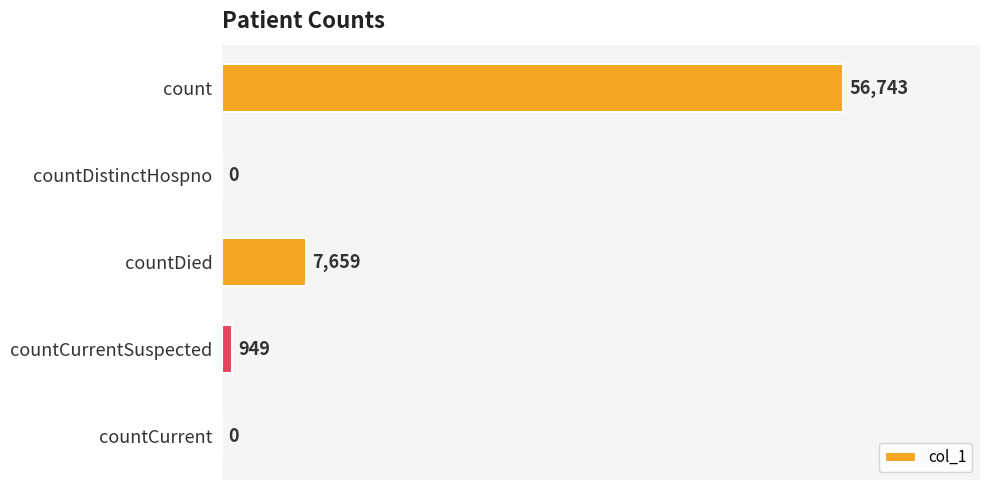

Which has a higher value, countCurrent or countCurrentSuspected?

countCurrentSuspected